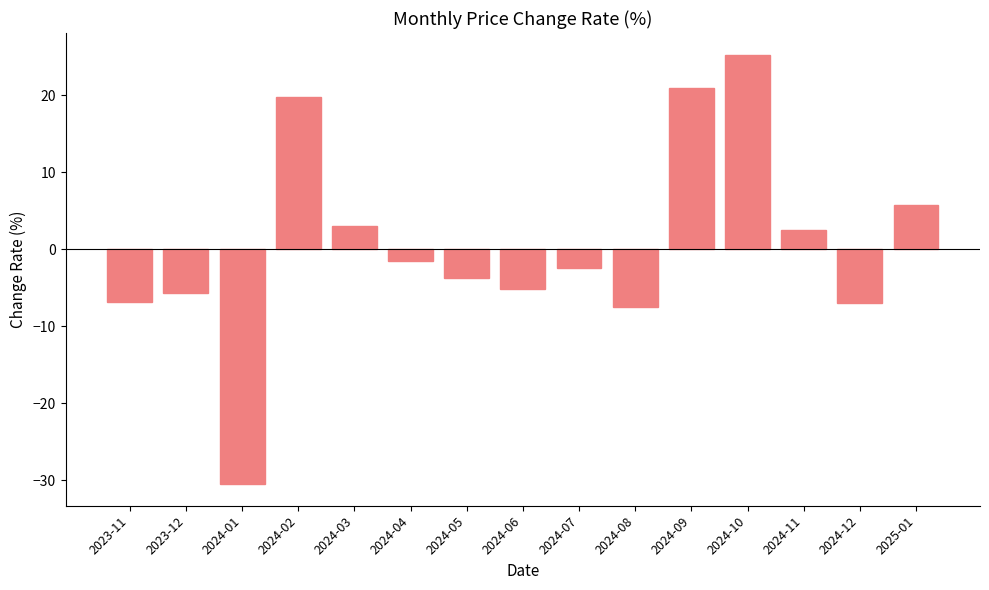

The chart shows a value of -8.9 at 2023-11. True or false?

False